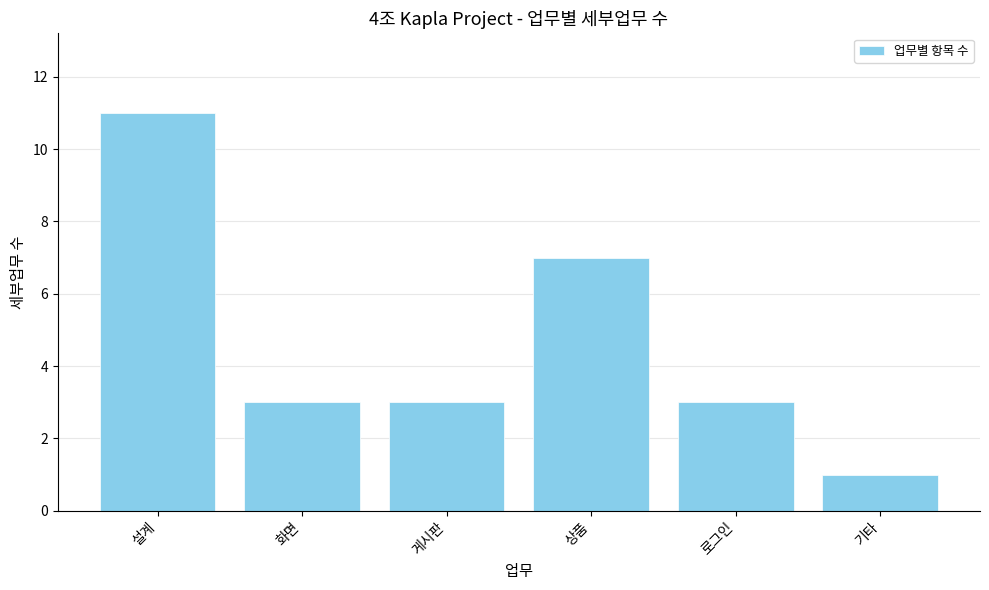

What is the difference between the values at 상품 and 기타?

6